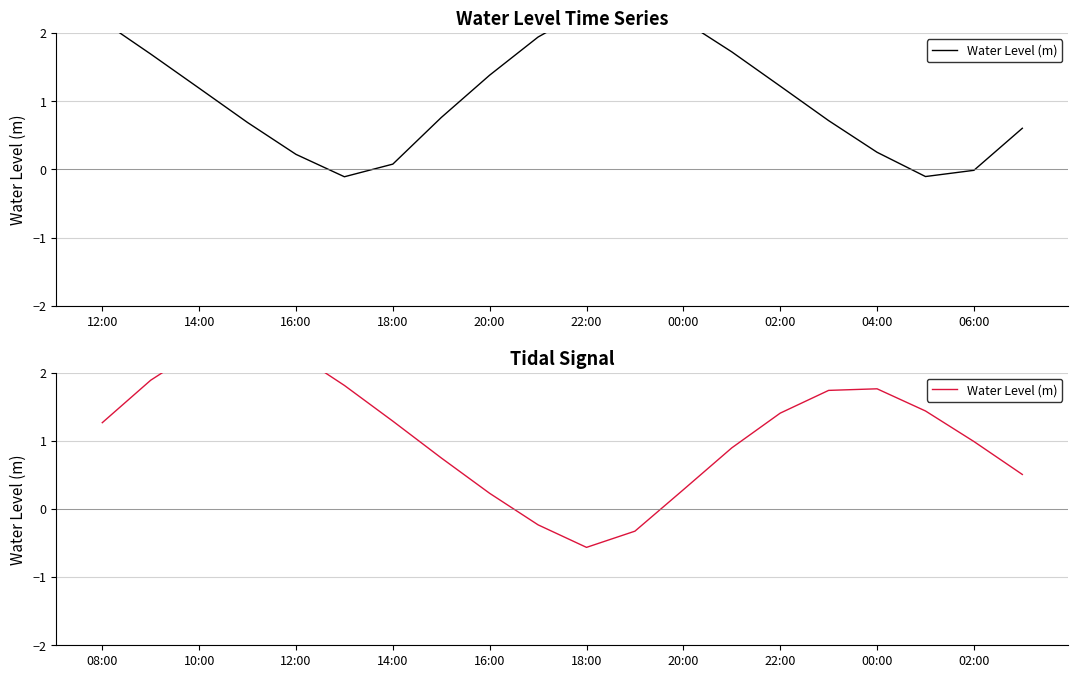

True or false: the data shows 0.3 at 08:00.

False